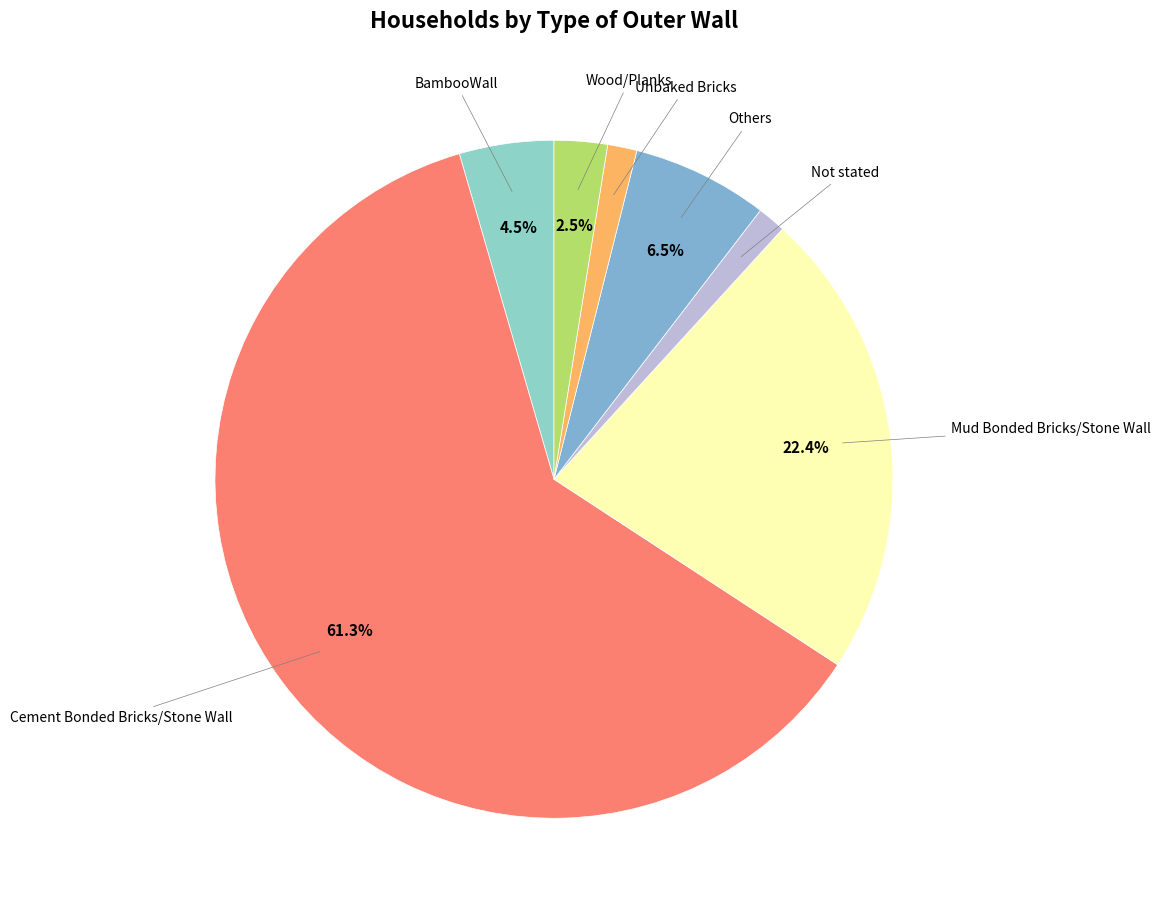

Which slice is the smallest?

Not stated